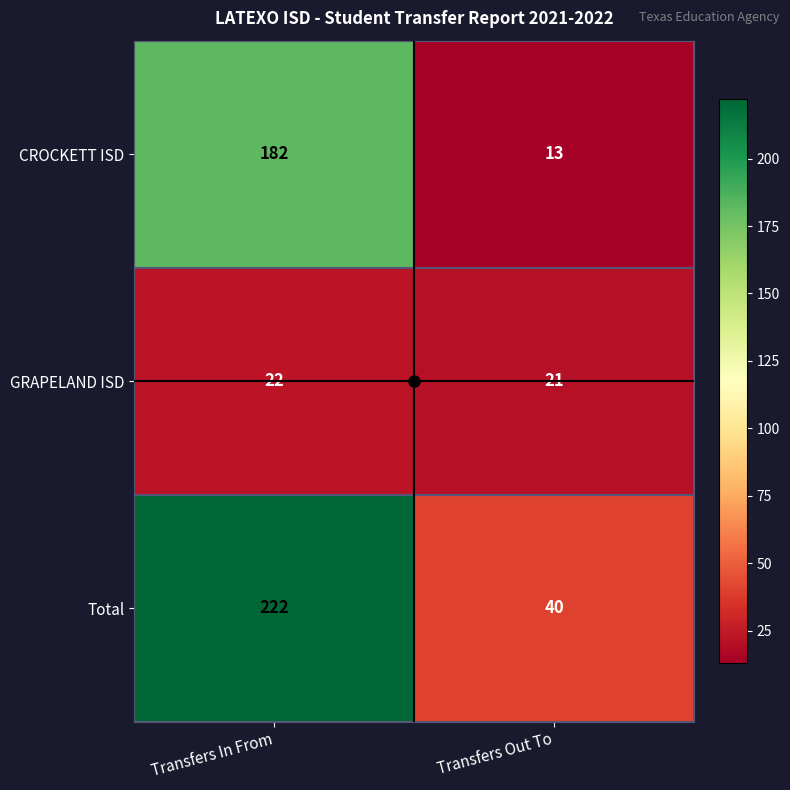

What is the approximate value of GRAPELAND ISD at Transfers In From?

22